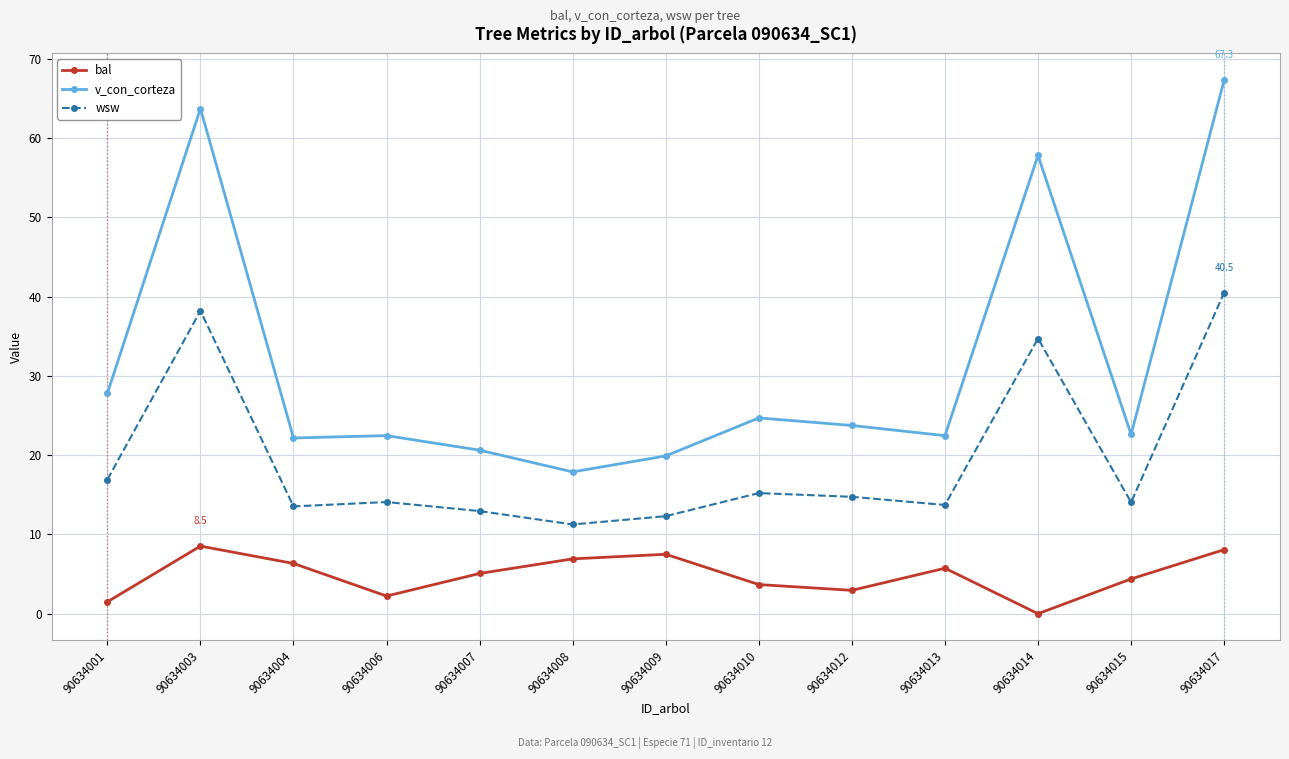

Is it true that wsw equals 14.1 at 90634015?

True